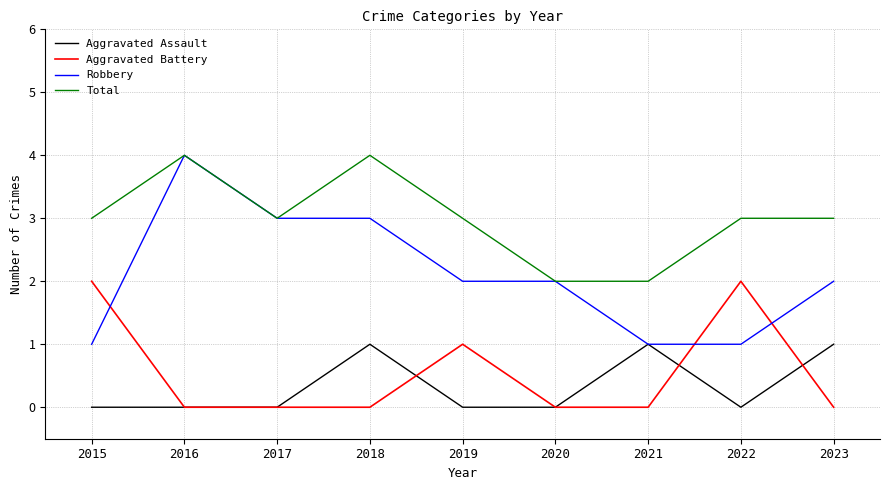

What is the difference between the second highest and minimum values in the Aggravated Battery series?

2